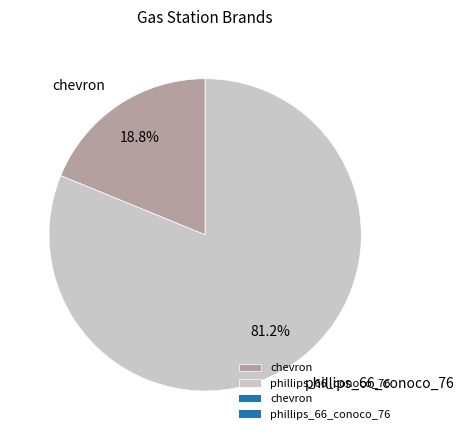

How many slices are in this pie chart?

2